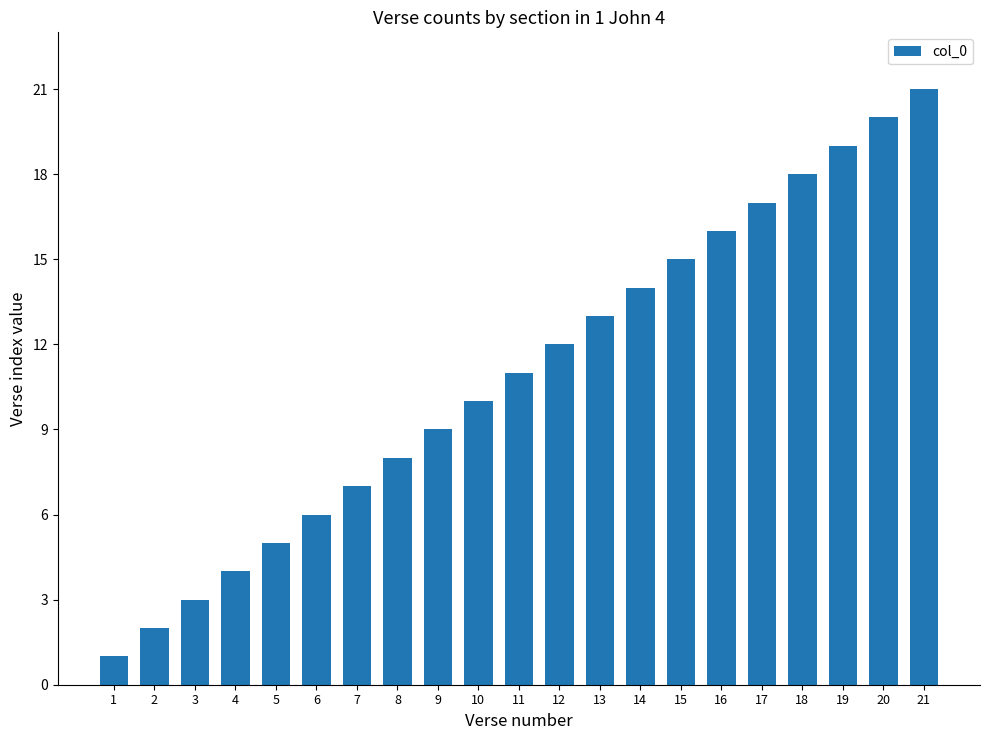

What is the change in value from 9 to 12?

+3